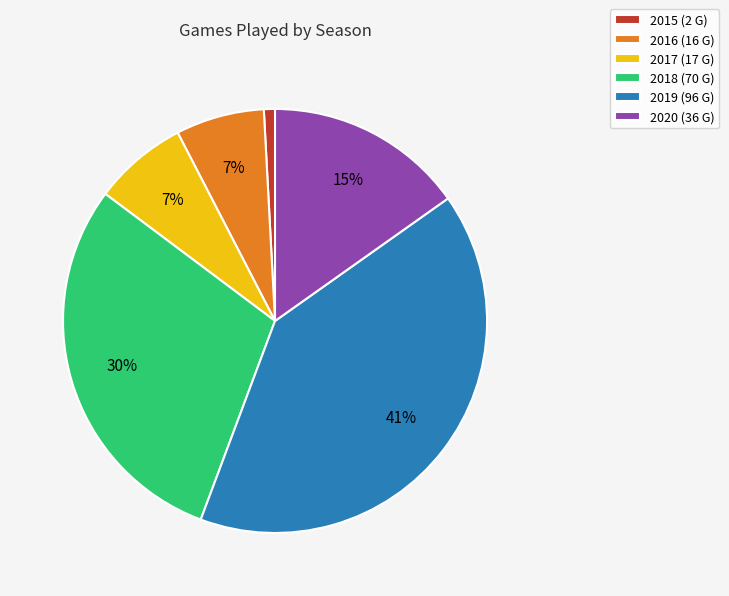

Which has a higher value, 2015 or 2018?

2018